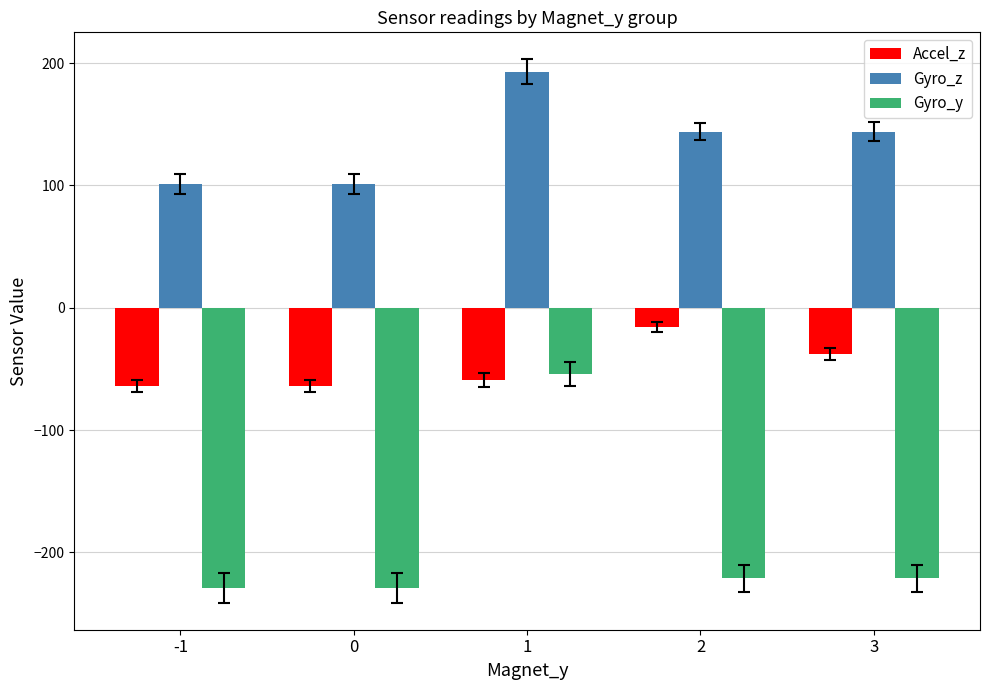

What is the average value of the Gyro_z series?

137